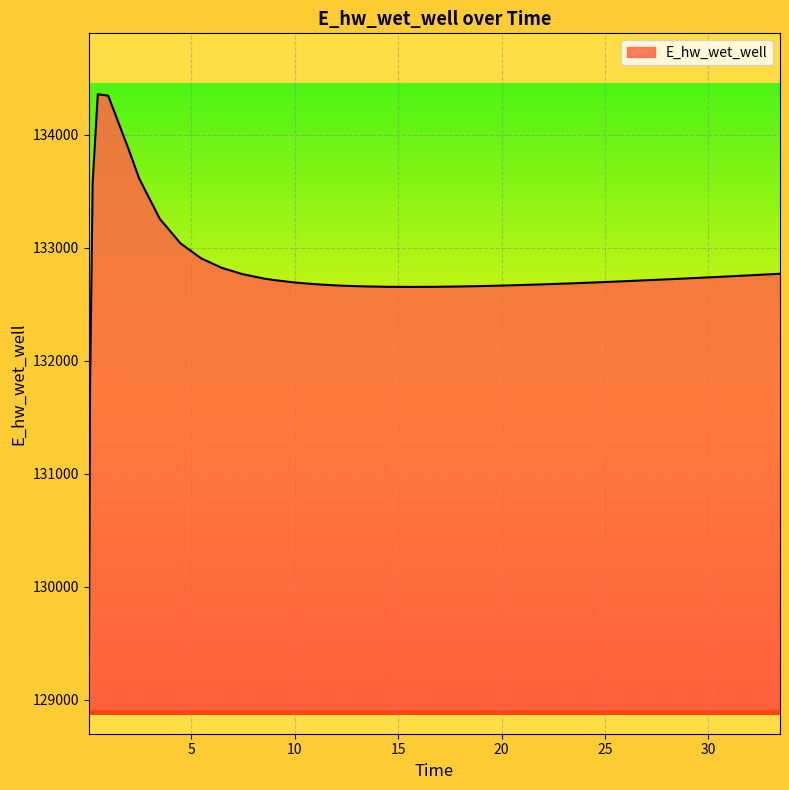

What is the difference between the maximum and minimum values?

5387.0